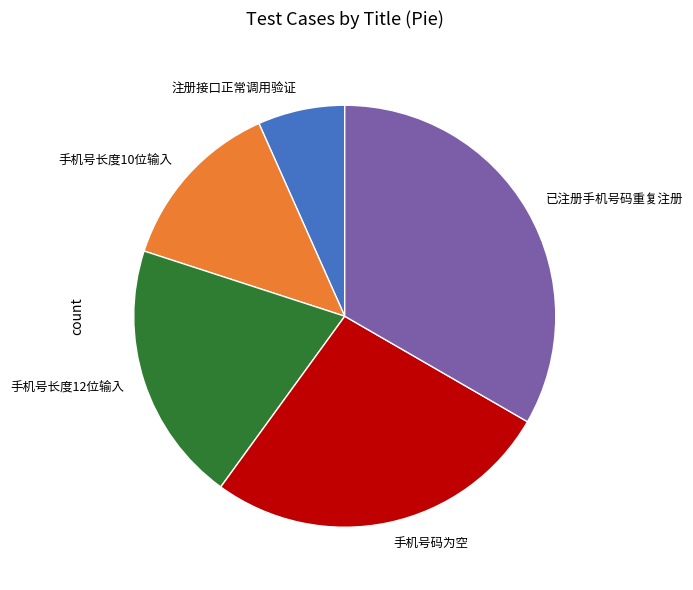

Count the number of slices in the pie.

5